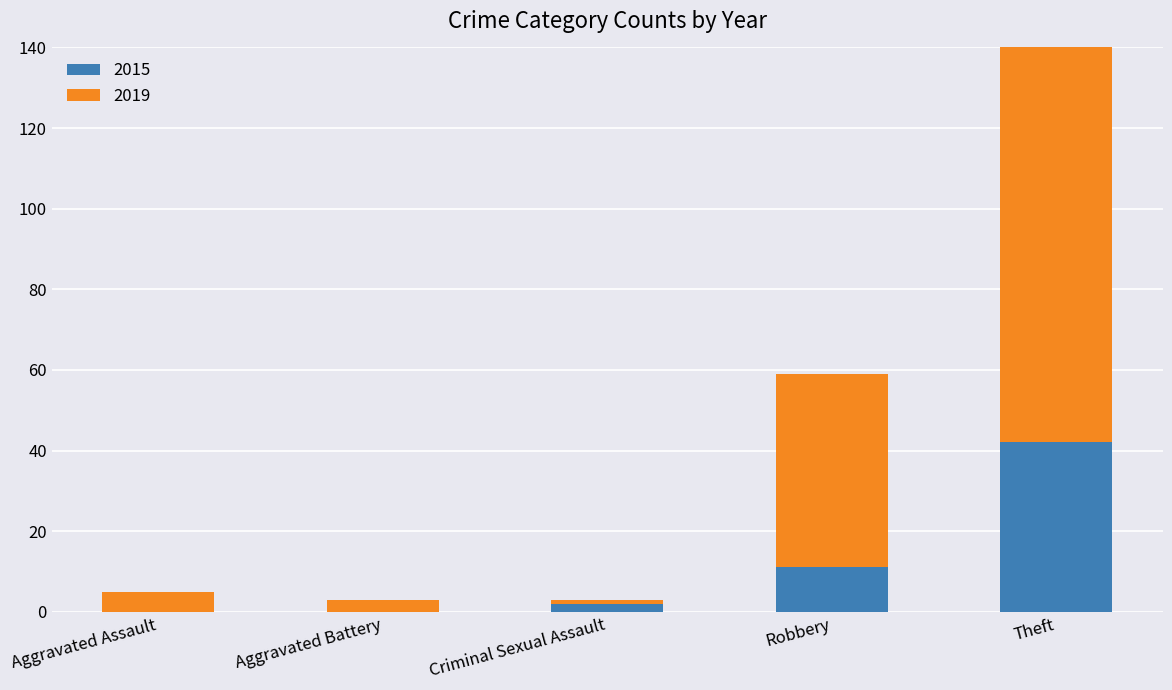

The value of 2019 at Criminal Sexual Assault is 1. True or false?

True